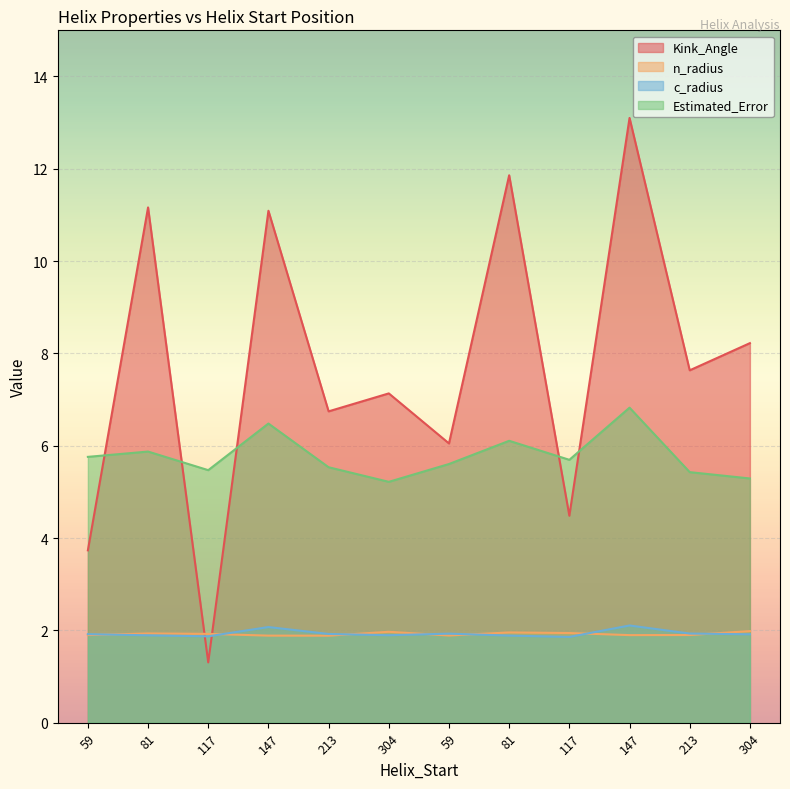

What is the label of the 10th point from the left?

147